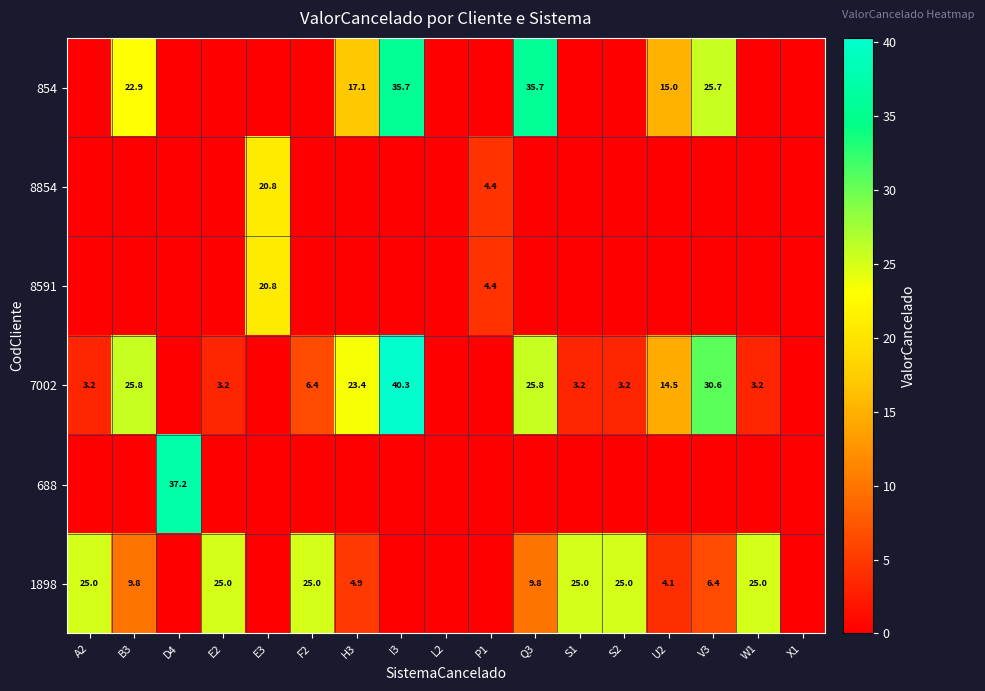

What is the sum of the 1898 values at Q3 and H3?

14.7